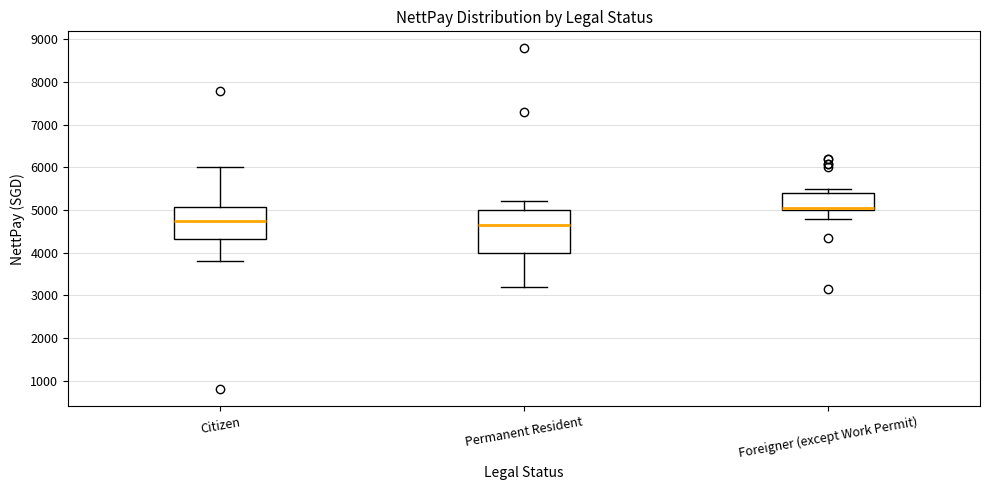

Where does the median line of the box for Citizen sit on the y-axis? The values are not printed on the chart, so give them approximately, as read against the axis.

4800